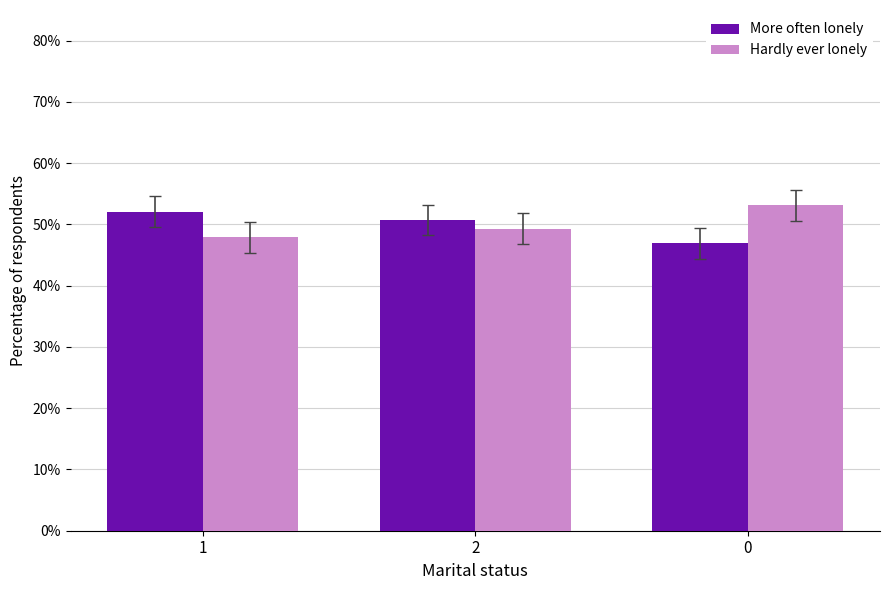

Is it true that More often lonely equals 69.9 at 0?

False